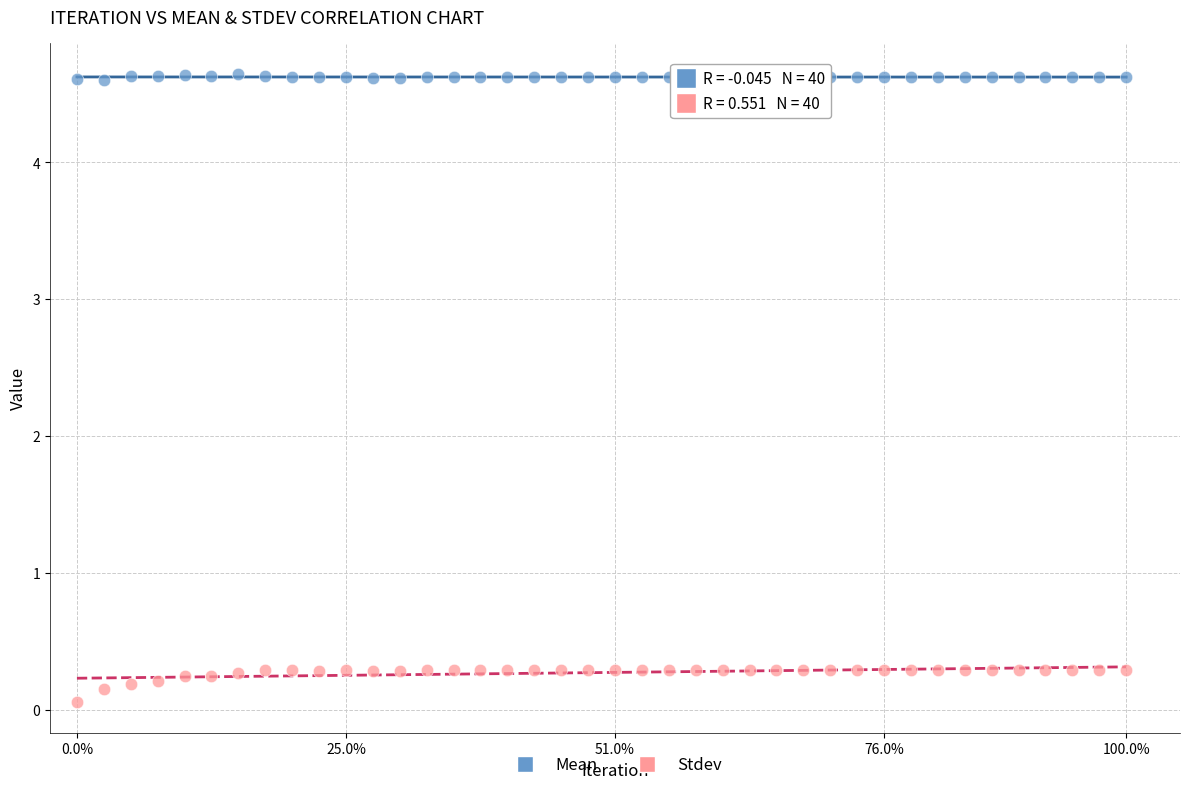

Which series reaches the minimum Y coordinate?

Stdev